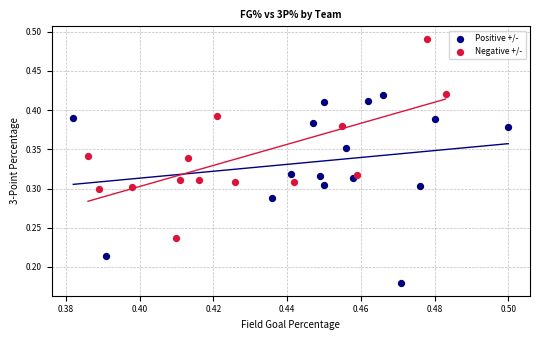

Which series reaches the minimum Y coordinate?

Positive +/-